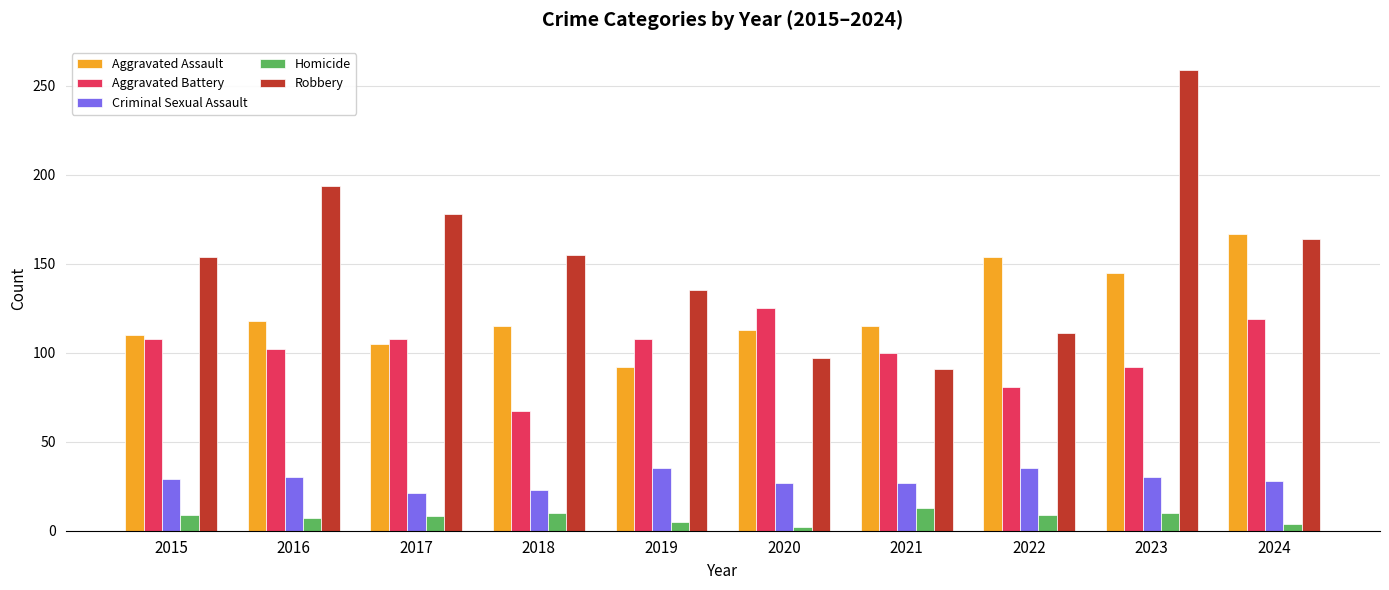

Which label corresponds to the largest value in the chart?

2023